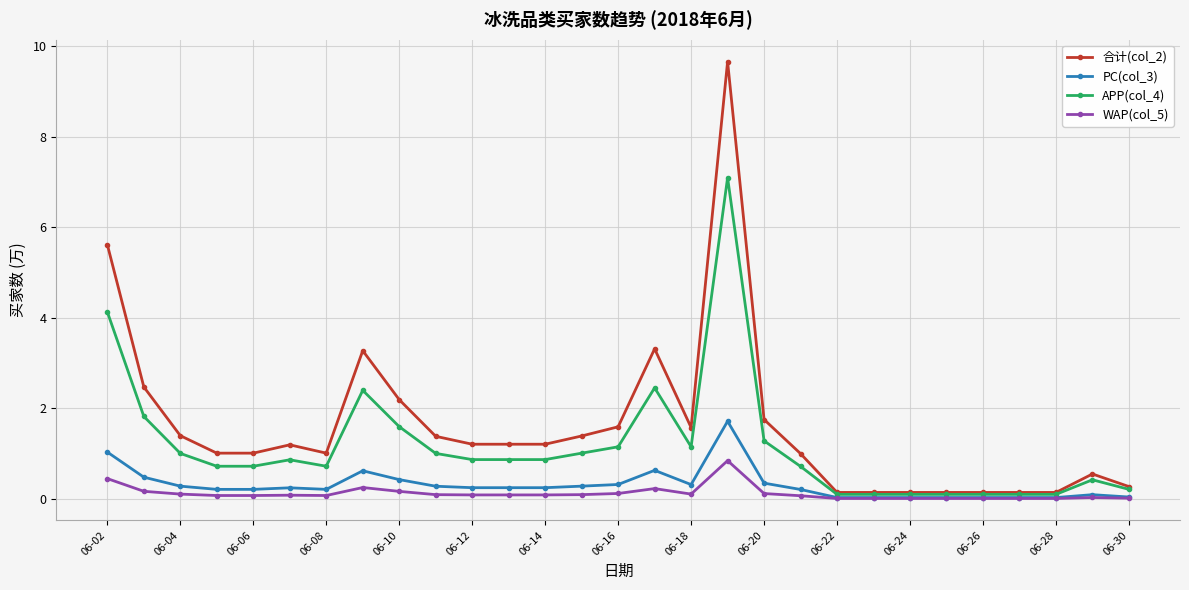

Rank the series by their maximum value, from lowest to highest.

WAP(col_5), PC(col_3), APP(col_4), 合计(col_2)